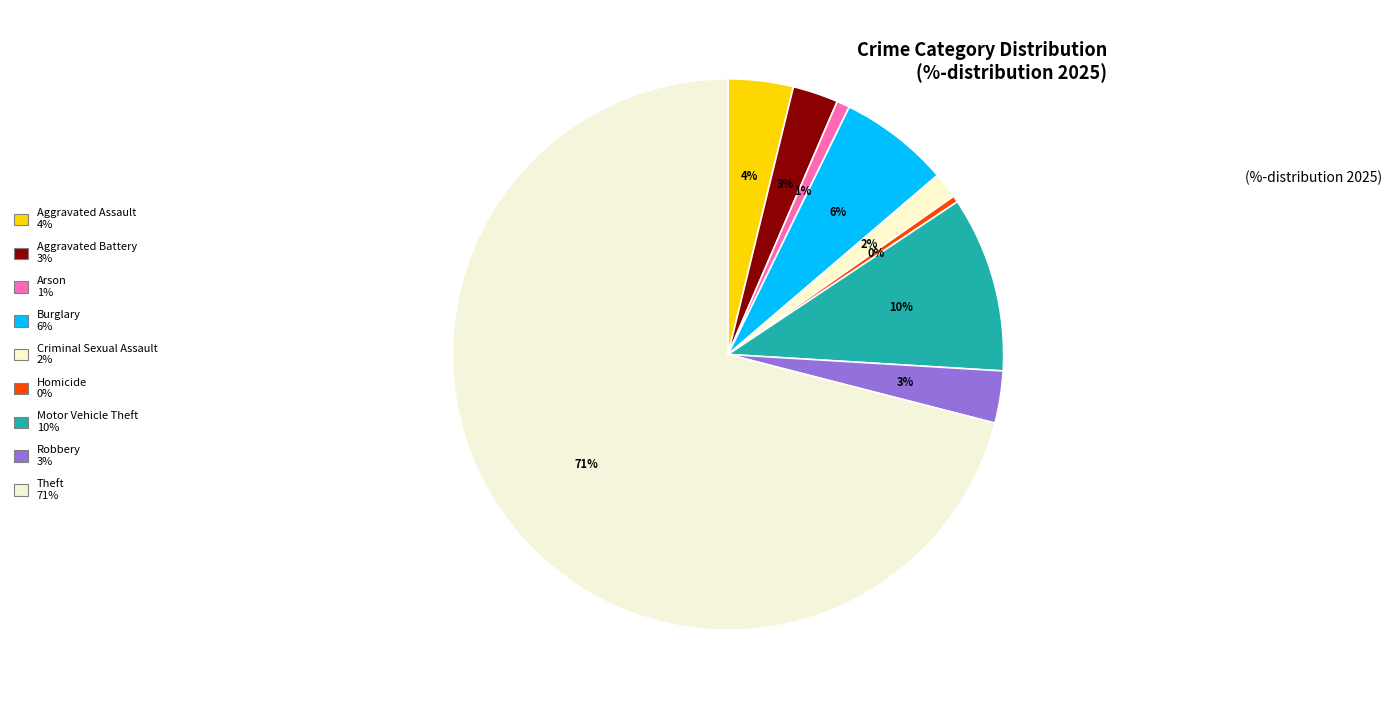

Is Theft the majority of the pie?

Yes